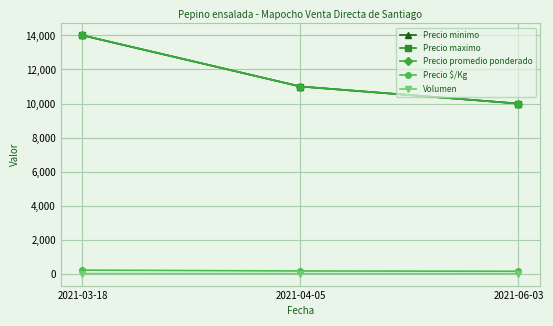

What is the difference between the maximum and minimum values in the Precio promedio ponderado series?

4000